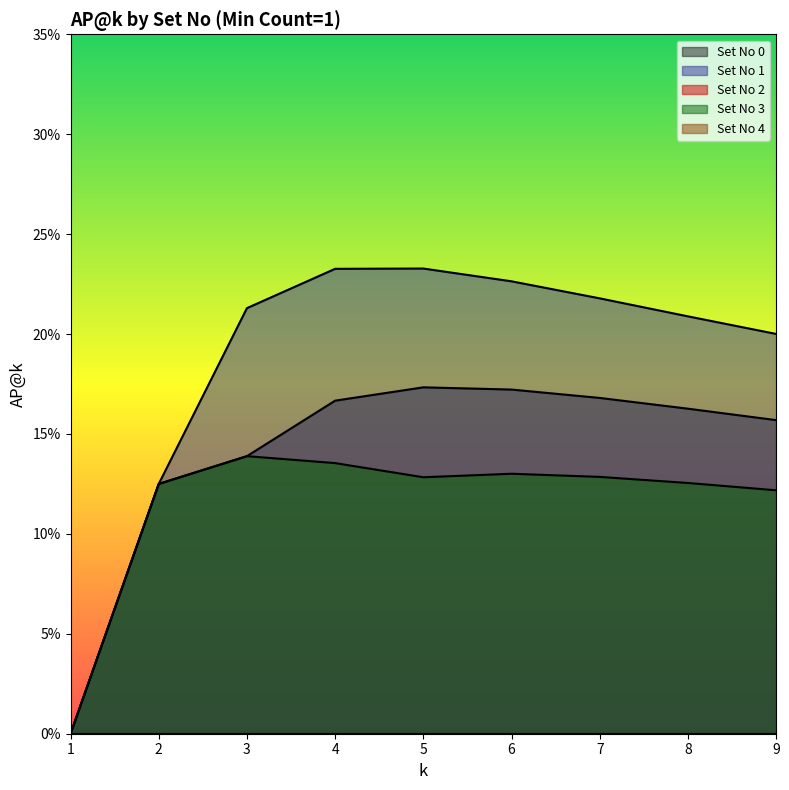

How many interior local peaks does the Set No 3 series have?

2